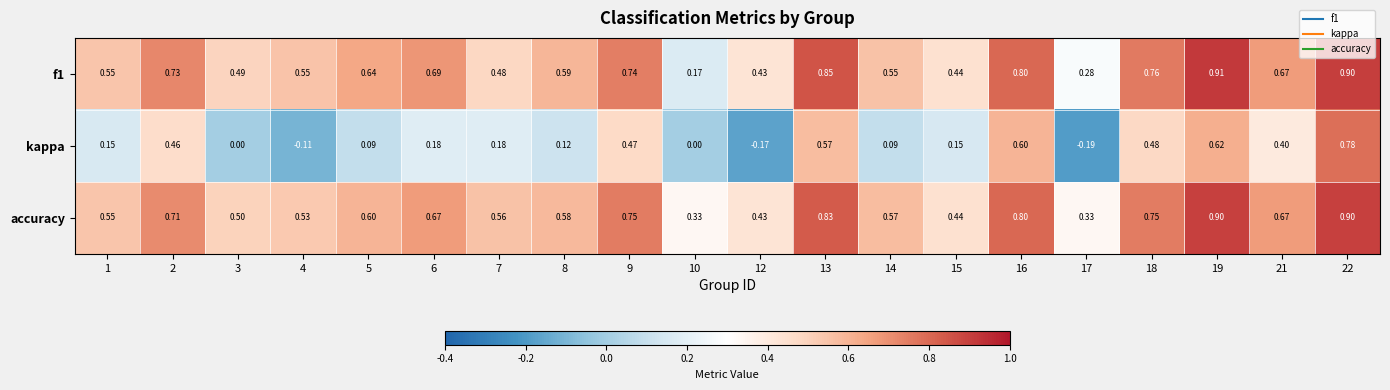

Which series has the largest total across all categories?

accuracy